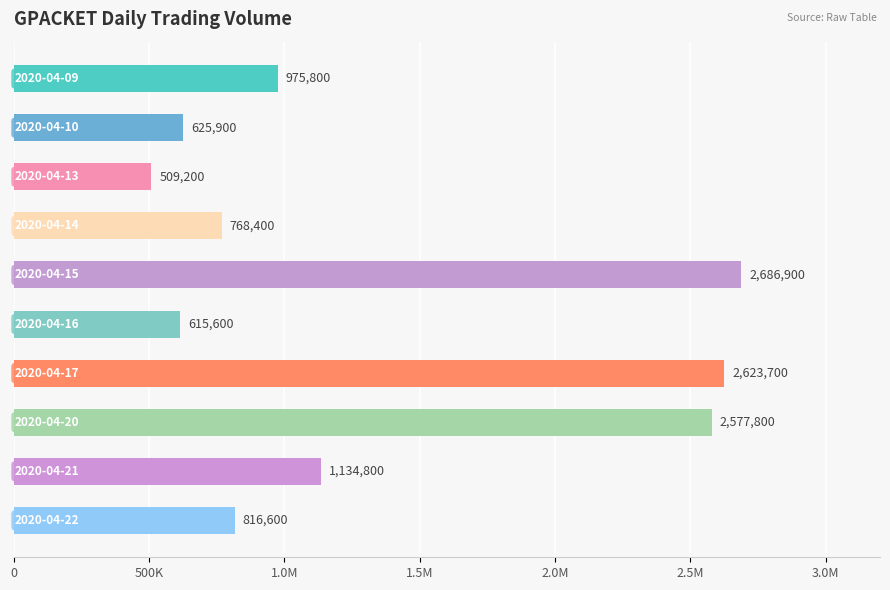

What is the average value?

1333470